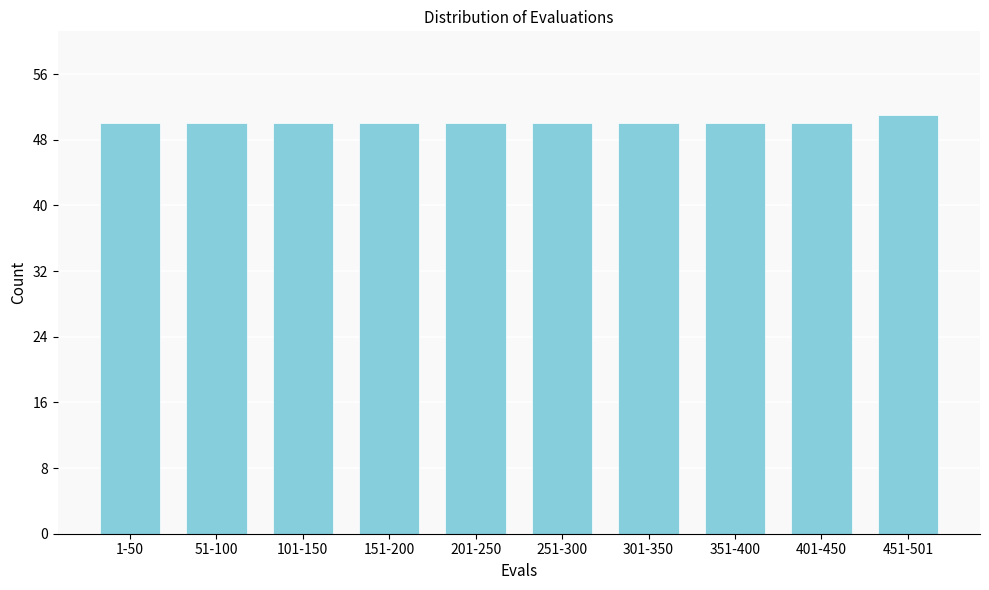

Reading right to left, list all the values displayed in this chart.

451-501=51	401-450=50	351-400=50	301-350=50	251-300=50	201-250=50	151-200=50	101-150=50	51-100=50	1-50=50